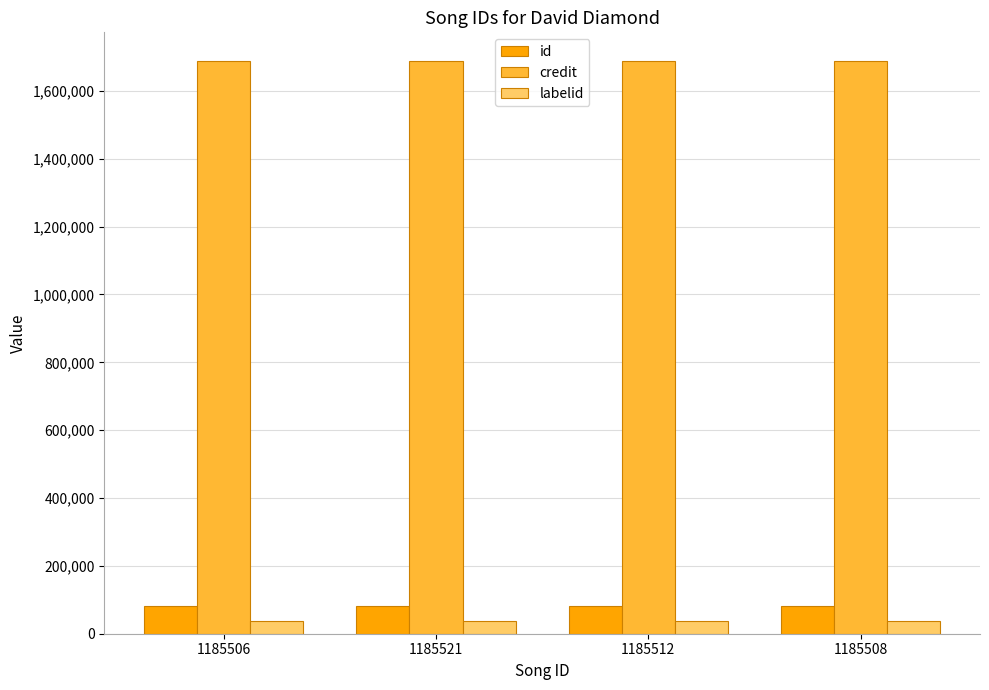

What is the label of the 4th bar from the left?

1185508